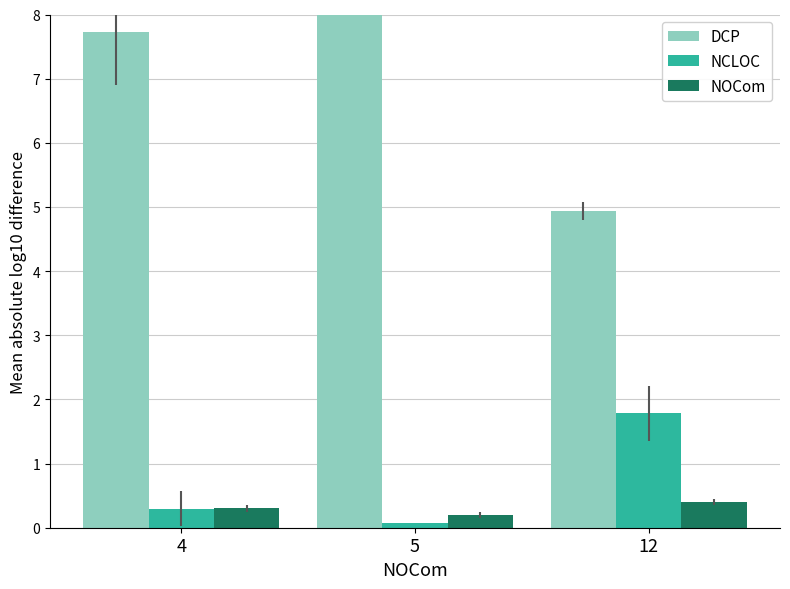

Between 5 and 12, which series saw the biggest shift?

DCP